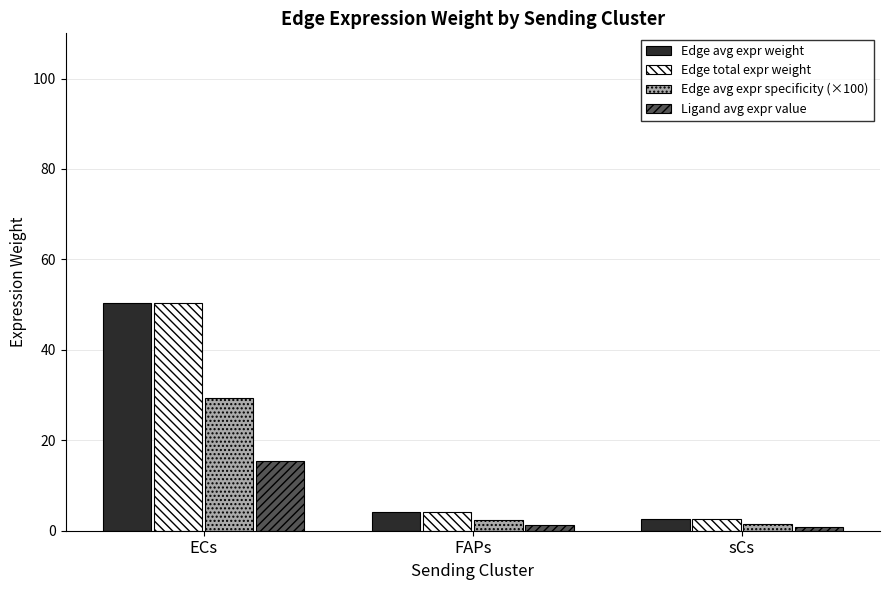

What is the maximum value for Edge avg expr specificity (×100)?

29.4